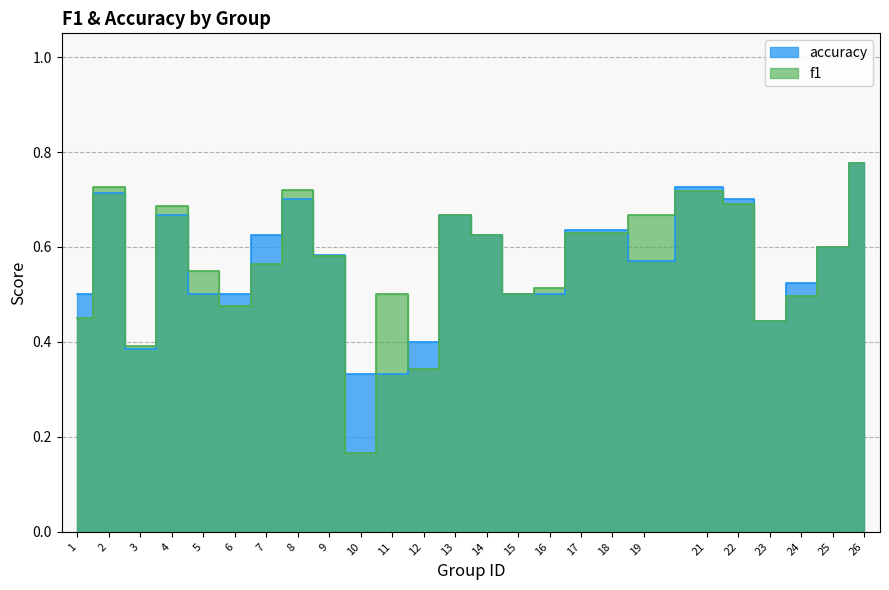

How many interior local peaks does the accuracy series have?

5